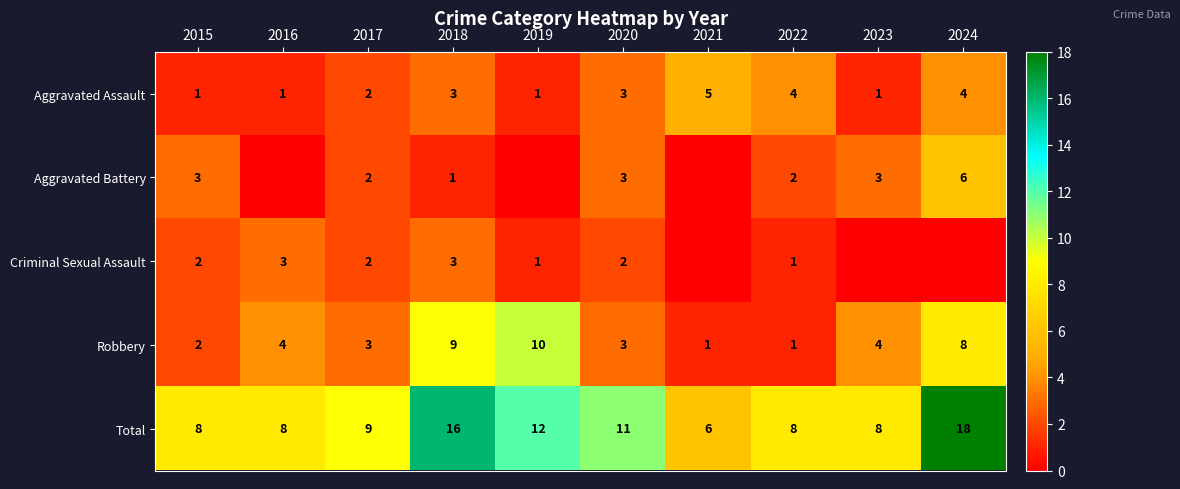

How many Aggravated Assault values are between 1 and 4?

9